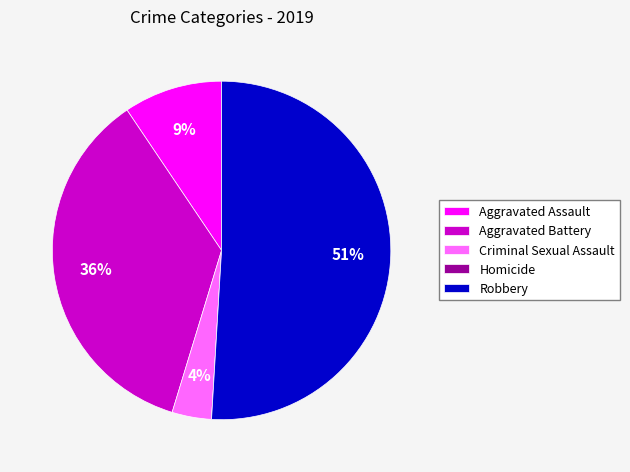

Is there any slice that represents more than half of the pie?

Yes